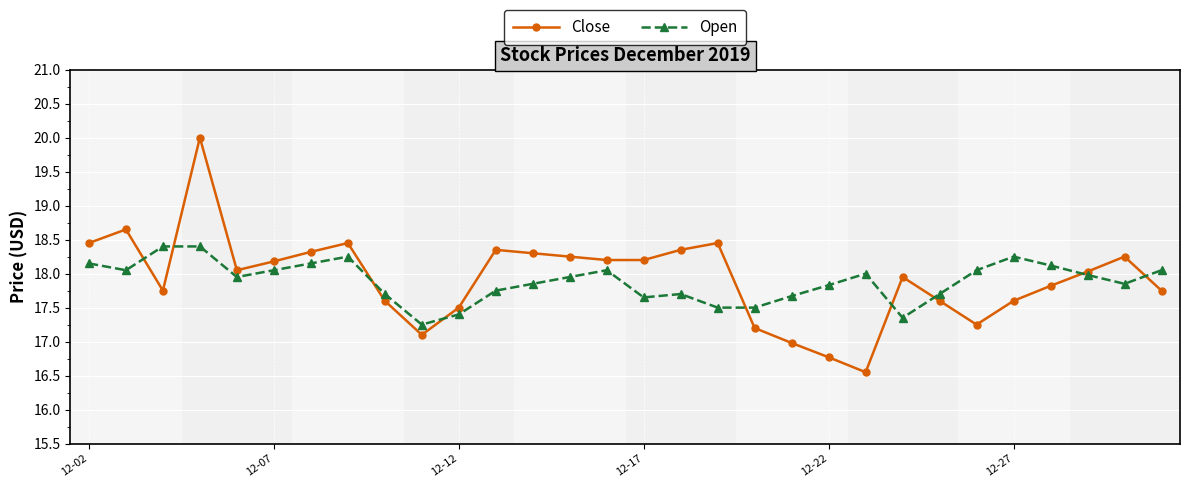

Rank the series by their maximum value, from highest to lowest.

Close, Open